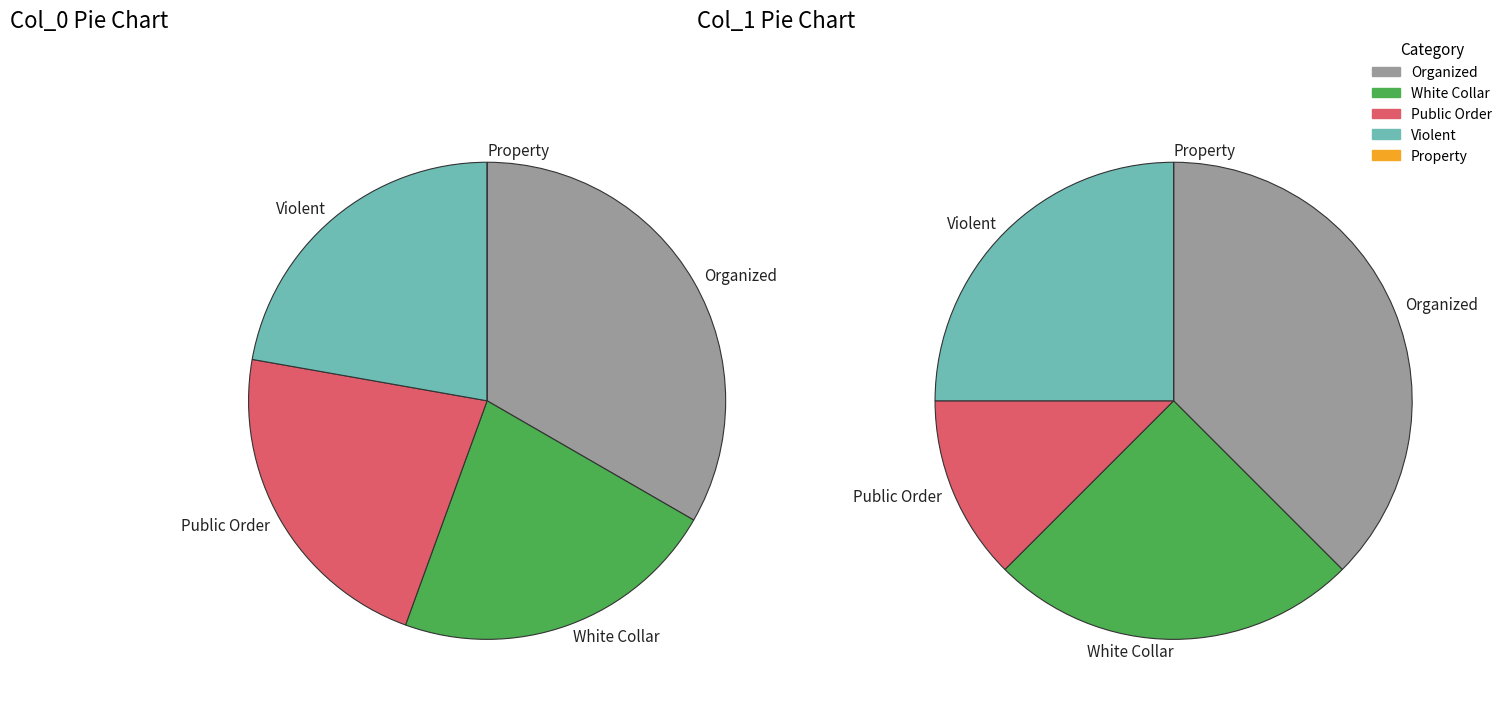

The col_0 slice represents 18% of the pie. True or false?

False